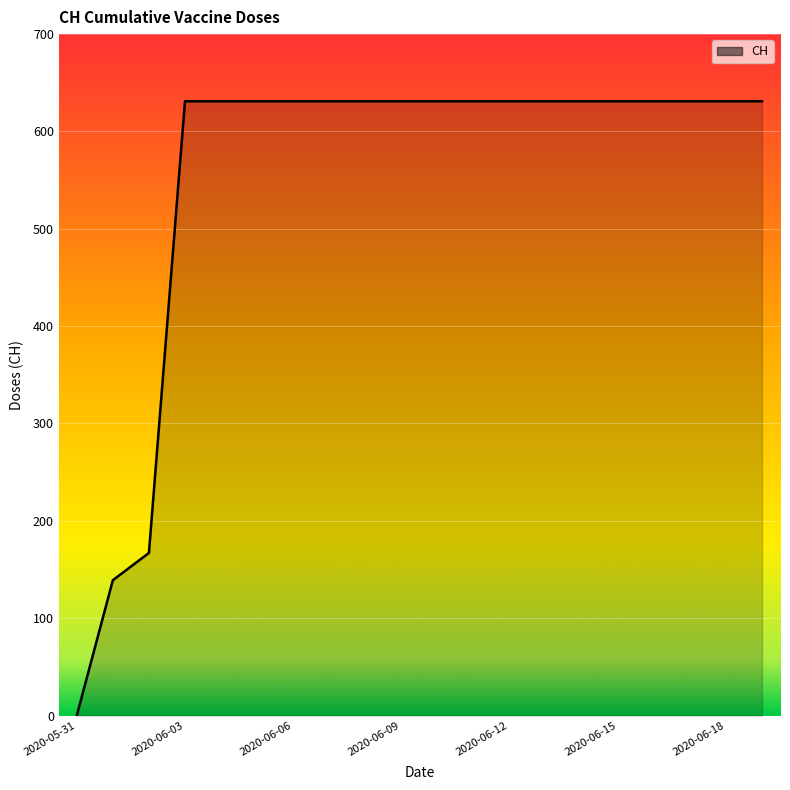

Reading left to right, transcribe all the data shown in this chart.

0	139	167	631	631	631	631	631	631	631	631	631	631	631	631	631	631	631	631	631